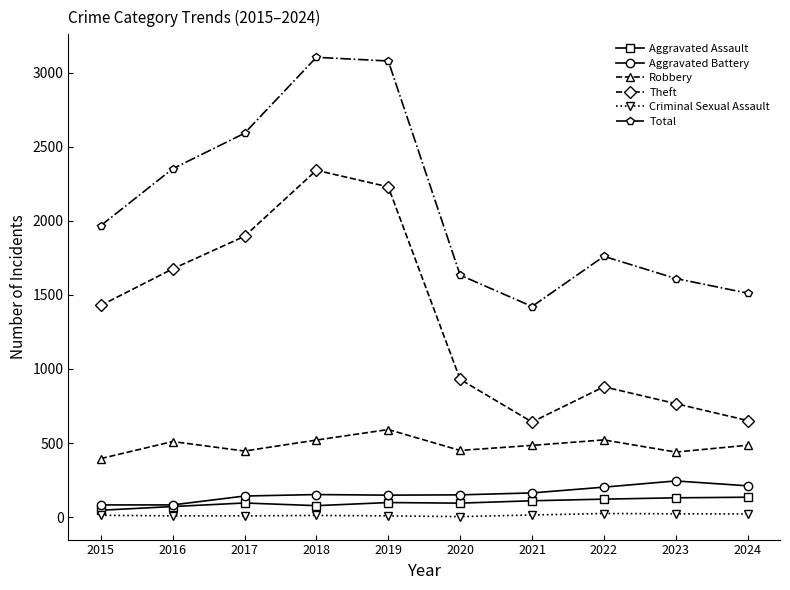

At how many categories does at least one series exceed 2227?

4